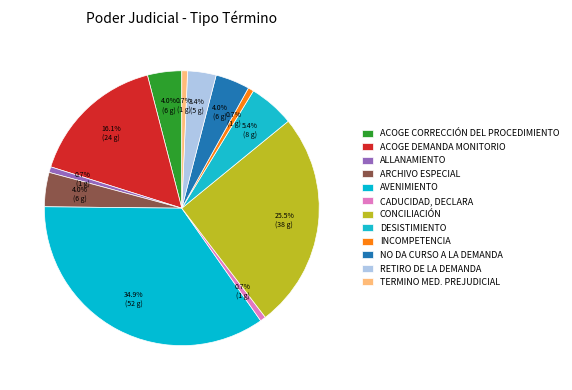

To the nearest percent, what is the average slice percentage?

8%